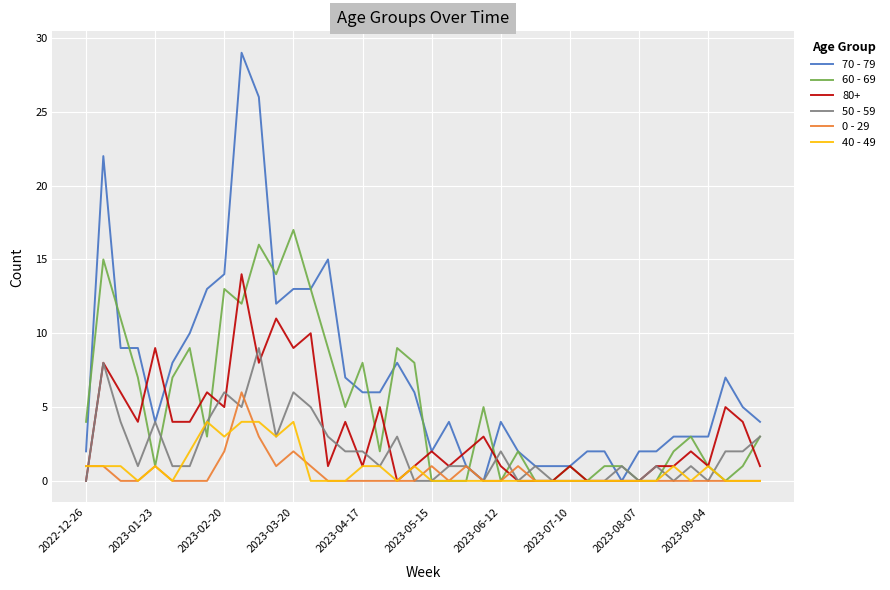

Which series has the largest total across all categories?

70 - 79